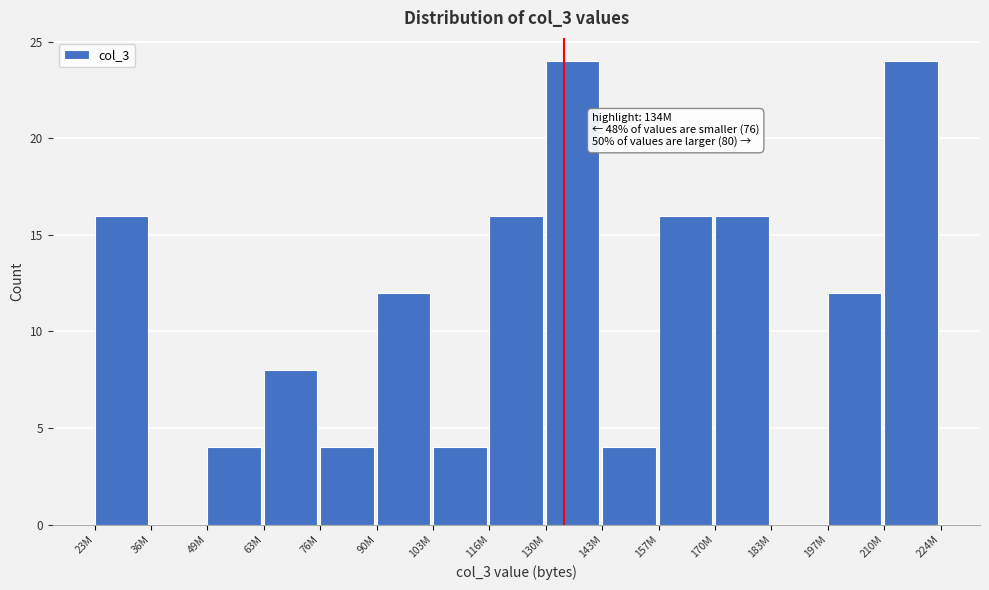

Reading left to right, list all the values displayed in this chart.

23M=16	36M=0	49M=4	63M=8	76M=4	90M=12	103M=4	116M=16	130M=24	143M=4	157M=16	170M=16	183M=0	197M=12	210M=24